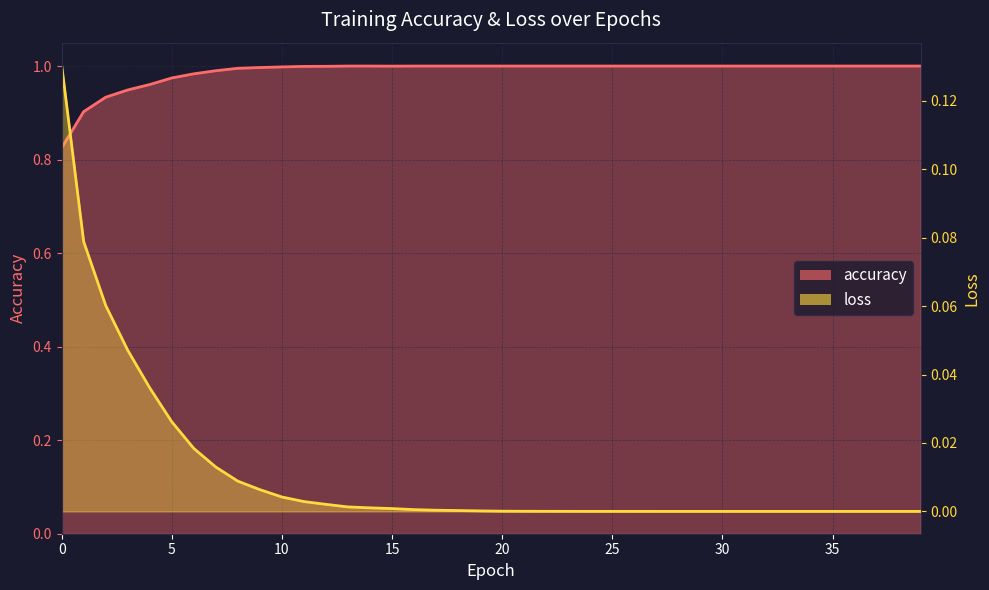

At how many categories does at least one series exceed 0?

40